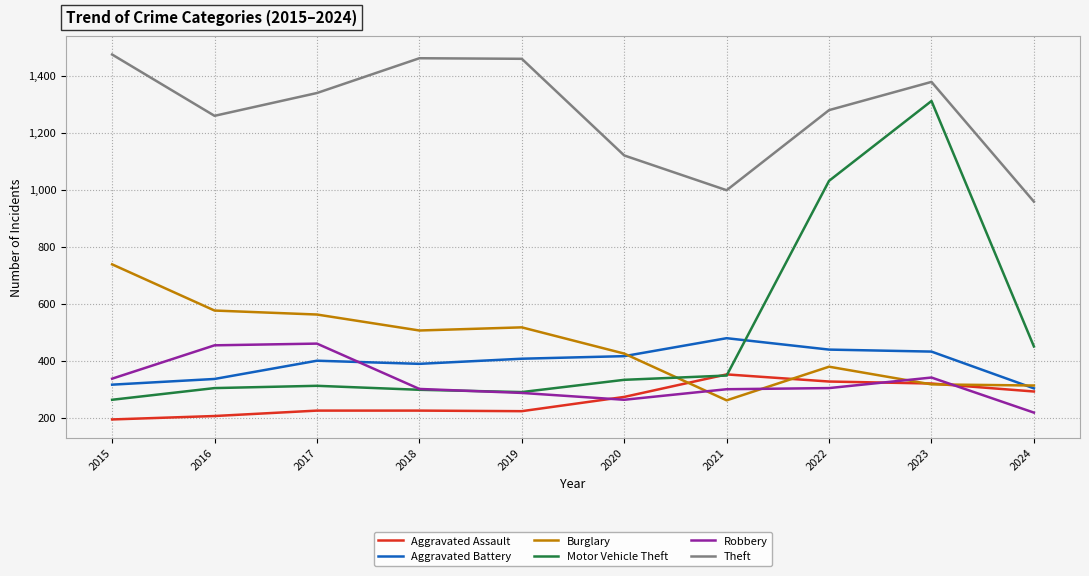

Is it true that Theft equals 765 at 2020?

False